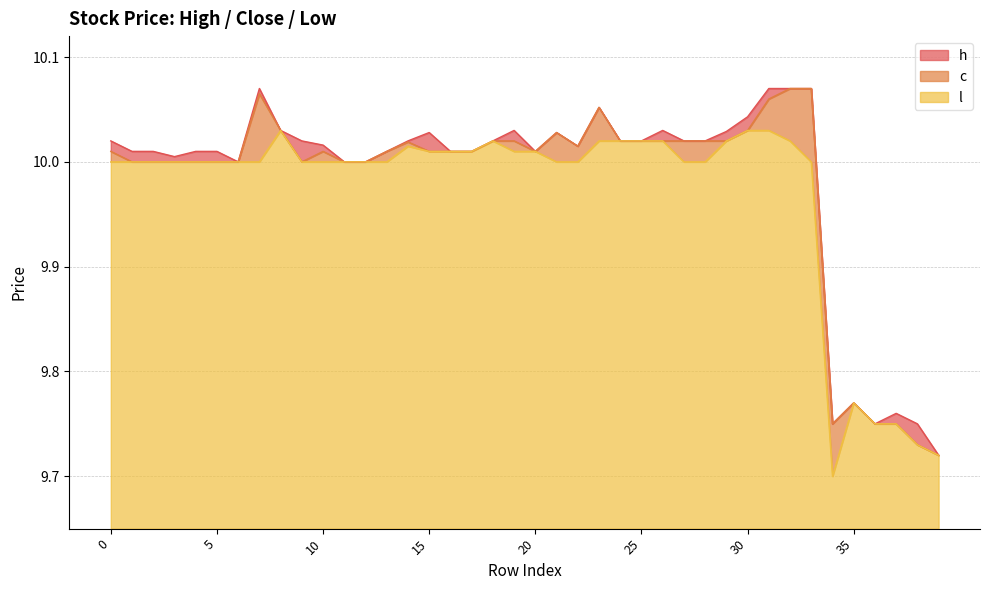

What is the total value across all series at 14?

30.1